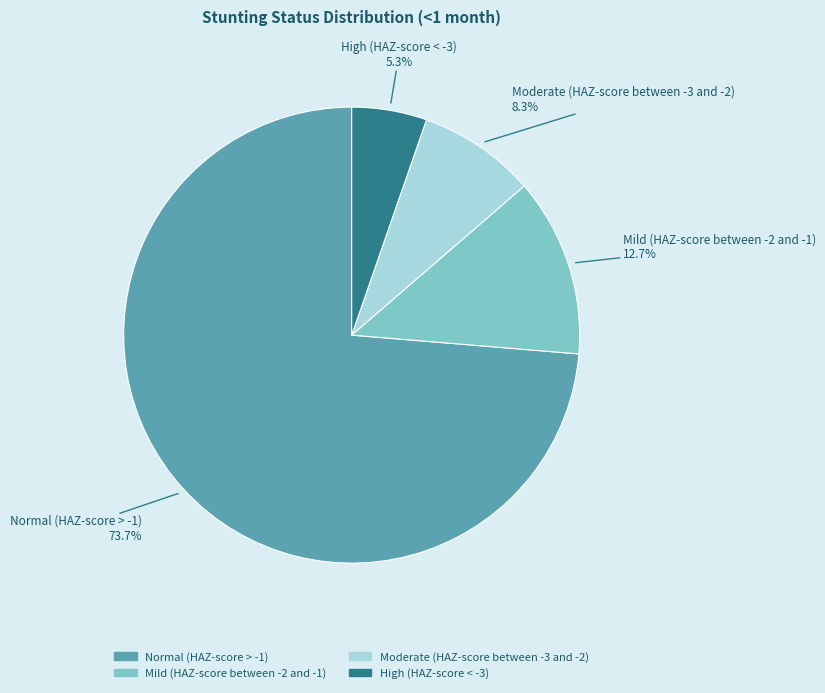

What percentage is the Moderate (HAZ-score between -3 and -2) slice, to the nearest percent?

8%